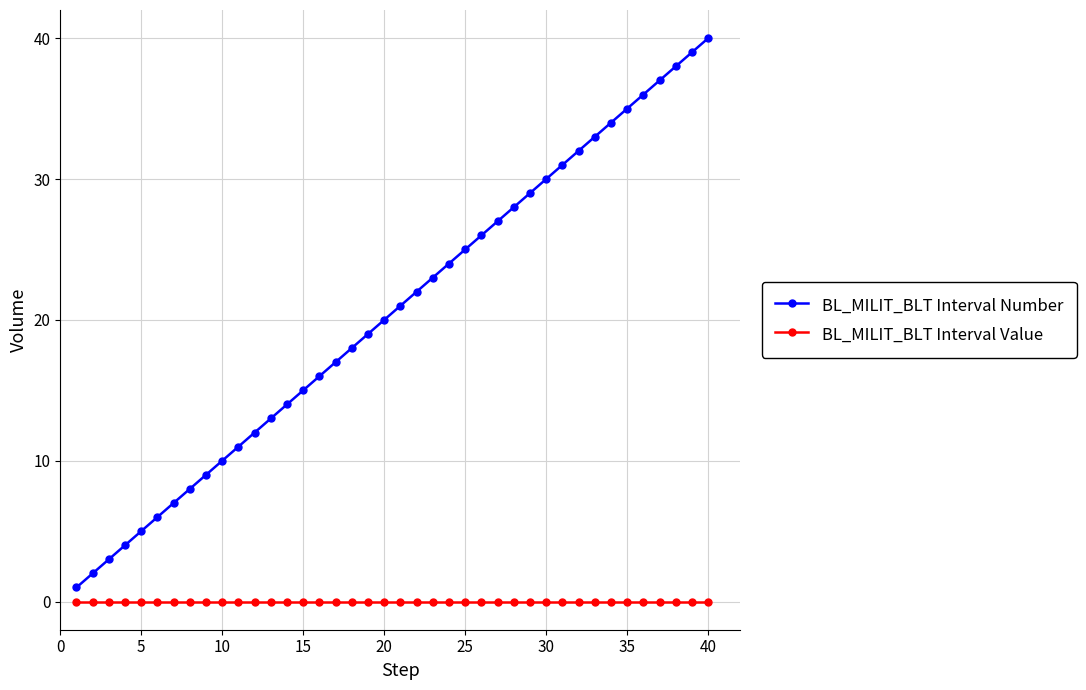

Which series has the largest range (max minus min)?

BL_MILIT_BLT Interval Number